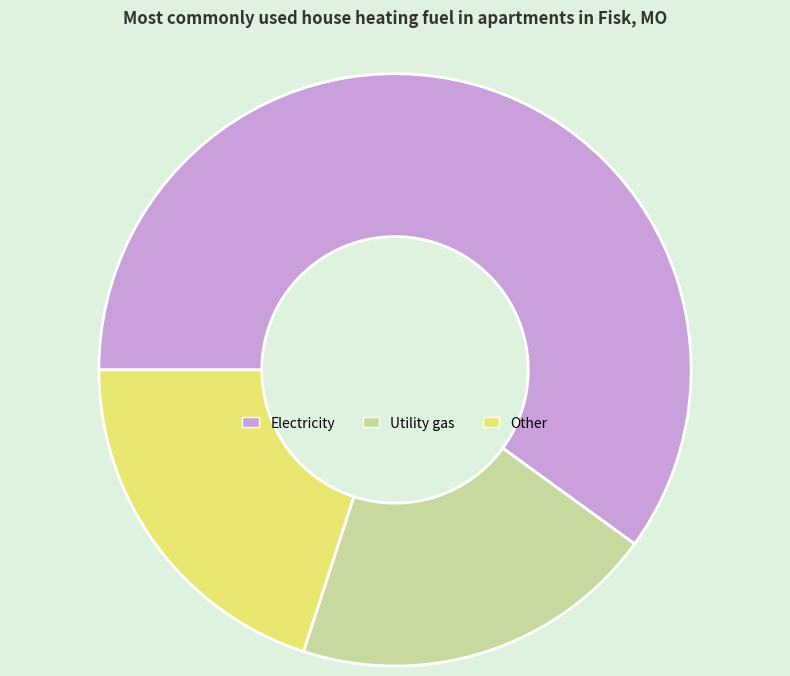

How many segments does this pie chart have?

3